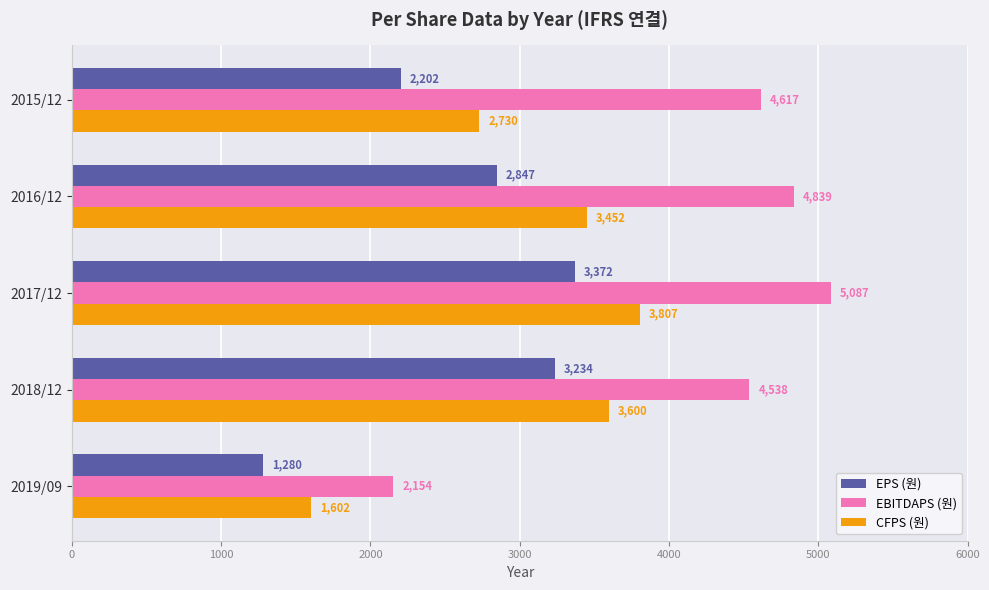

List the series in order of their overall mean, highest first.

EBITDAPS (원), CFPS (원), EPS (원)